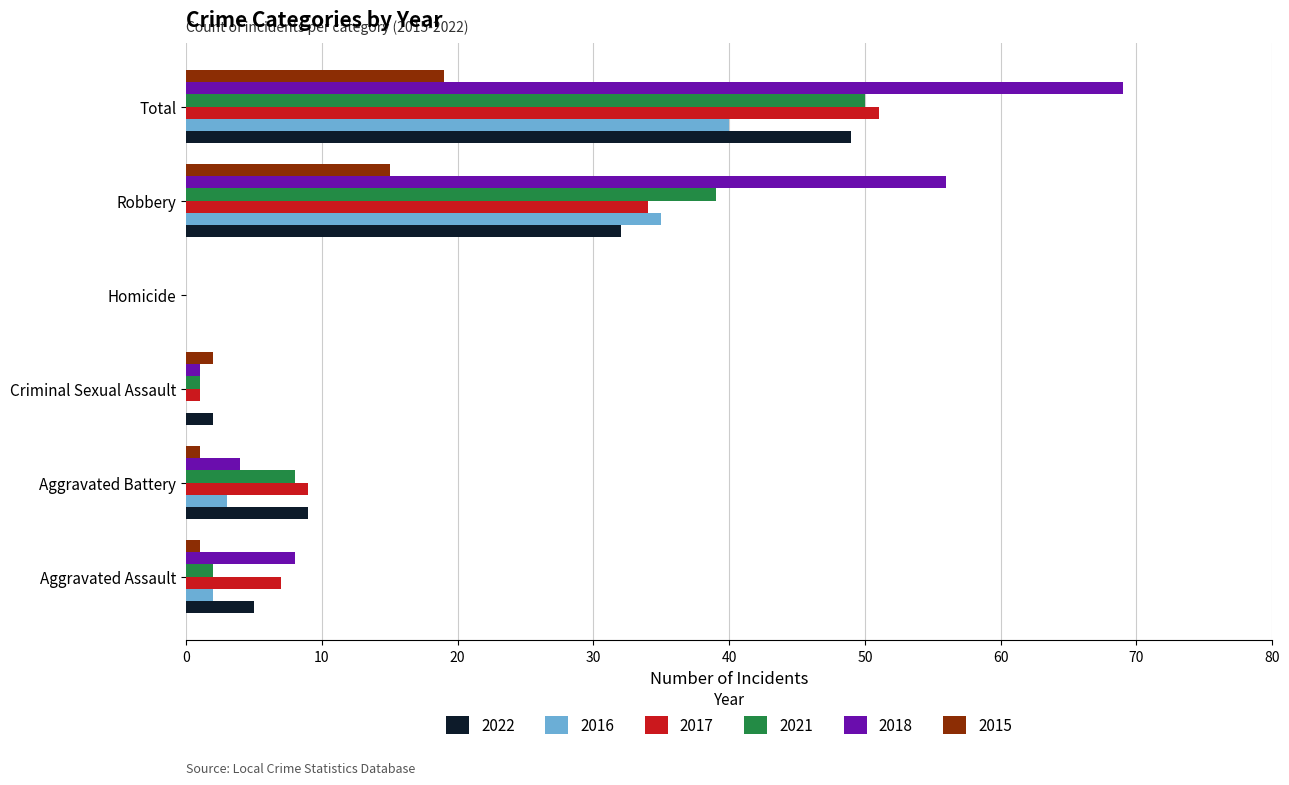

Is it true that 2021 equals 0 at Homicide?

True